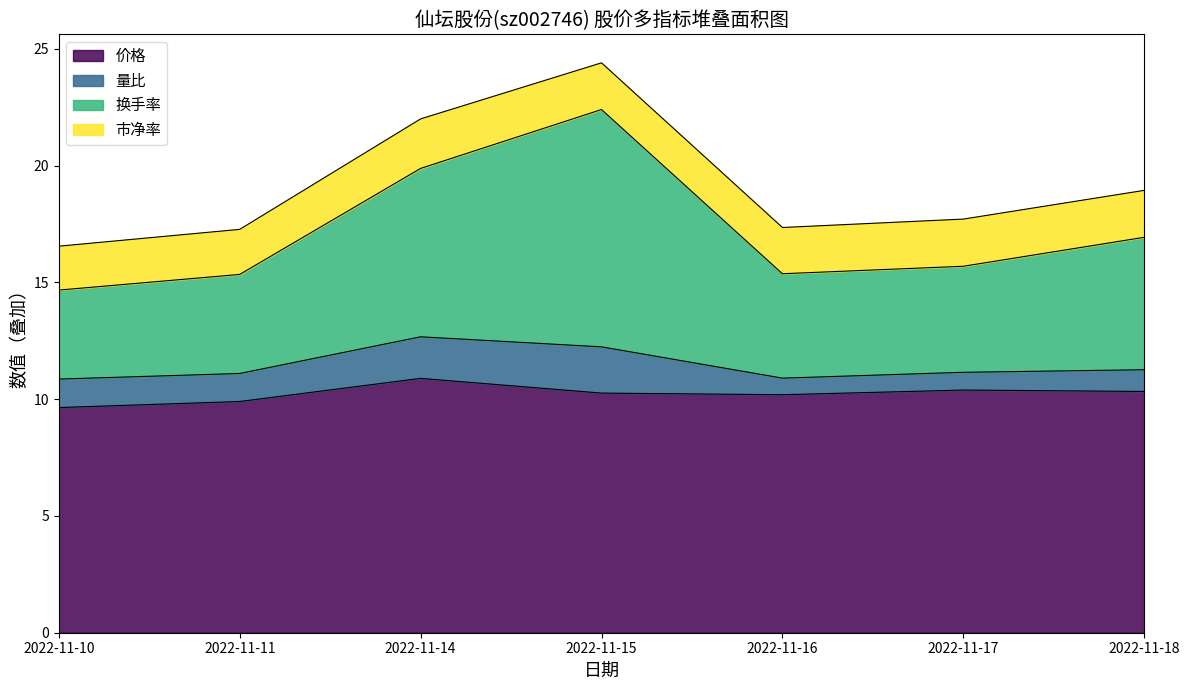

The value of 价格 at 2022-11-18 is 10.3. True or false?

True